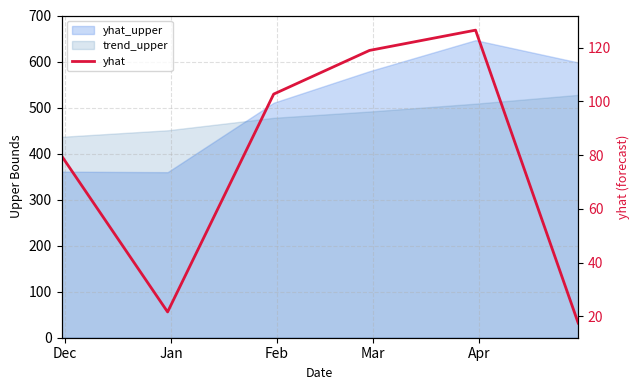

Reading left to right, what are all the values shown in this chart?

79.8	21.7	102.7	119.0	126.5	17.5